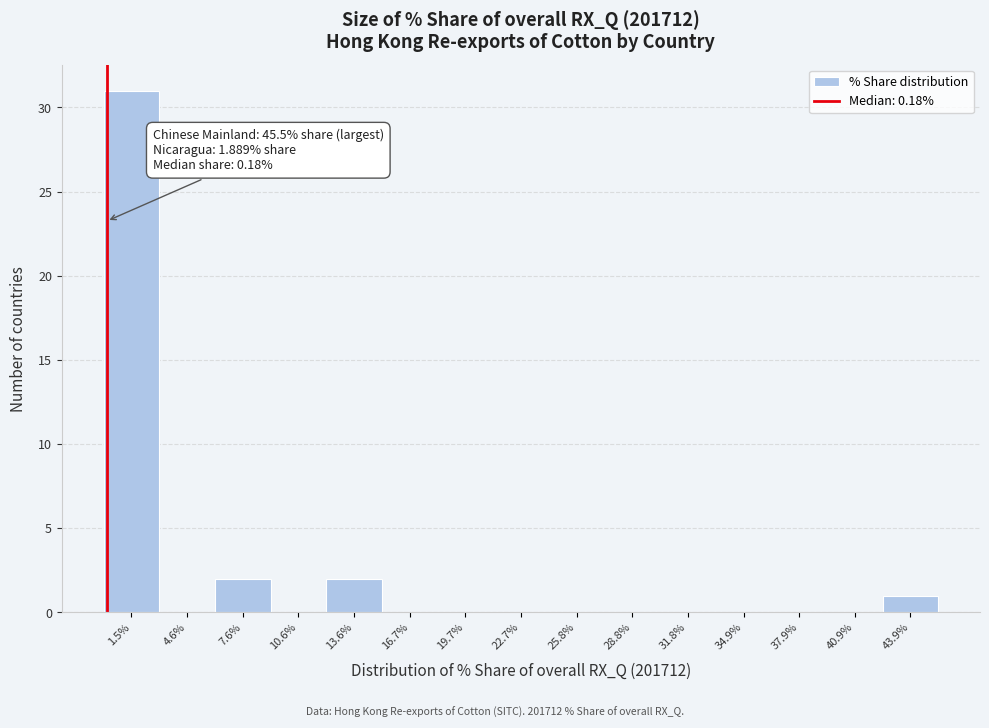

Which range on the x-axis has the tallest bar?

0.0 to 3.0